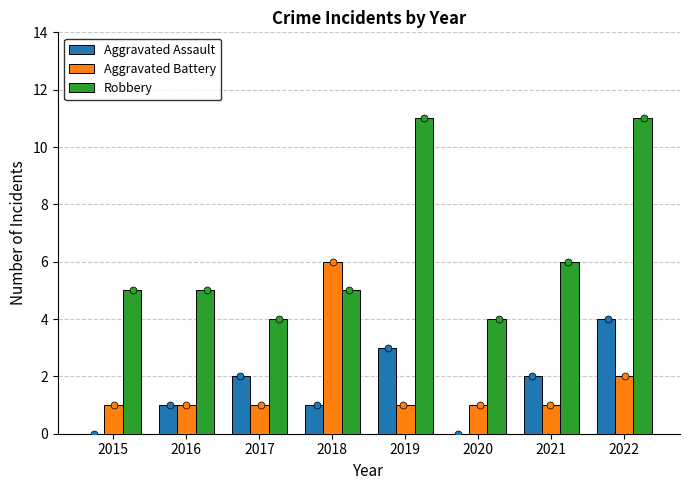

Is the value of Aggravated Battery at 2016 greater than the value of Robbery at 2015?

No